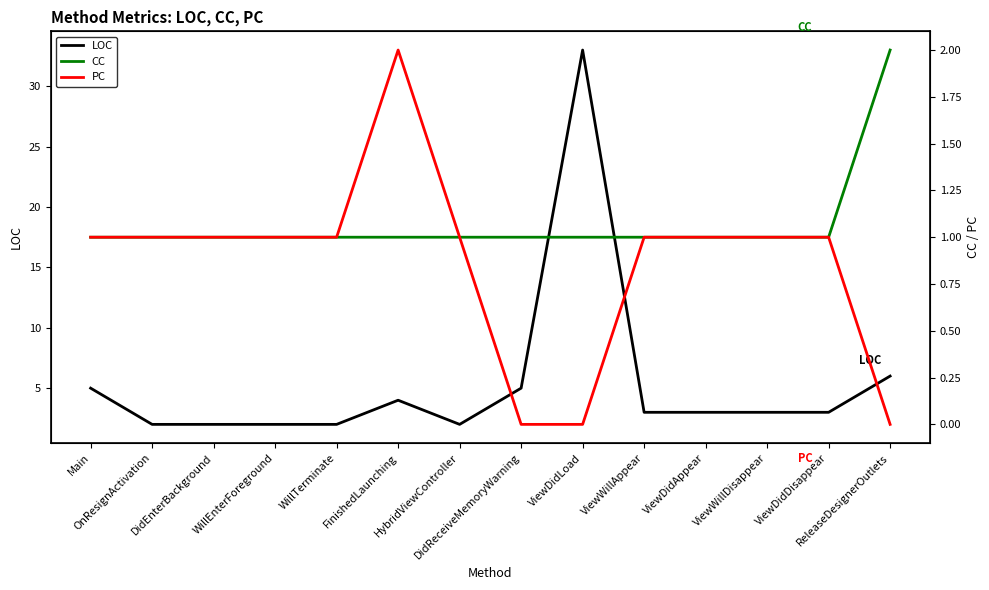

True or false: PC has more than 0 interior local peaks.

True